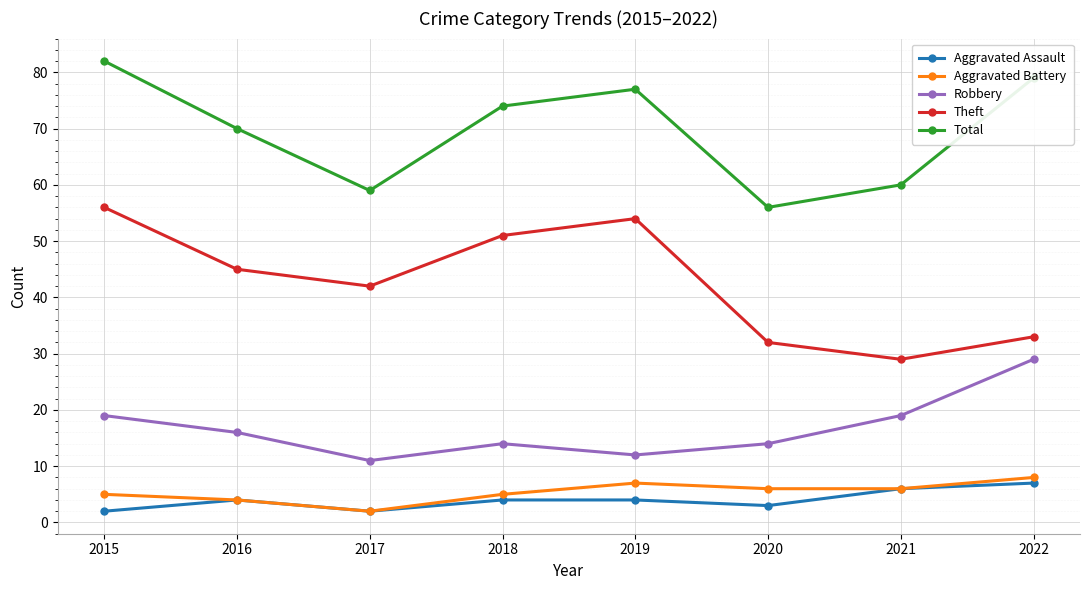

What is the sum of all Theft values?

342